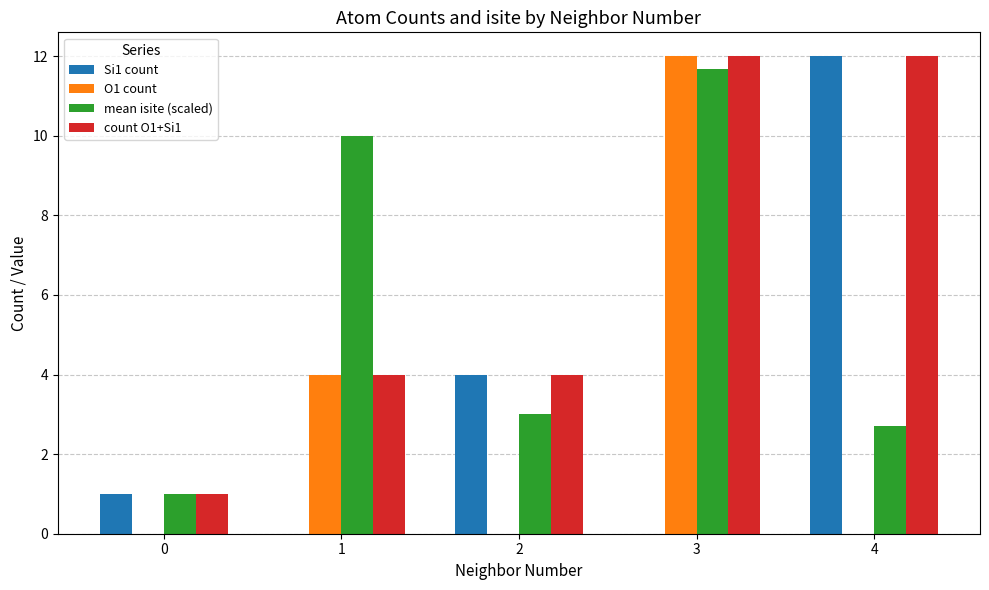

The value of O1 count at 1 is 7.0. True or false?

False